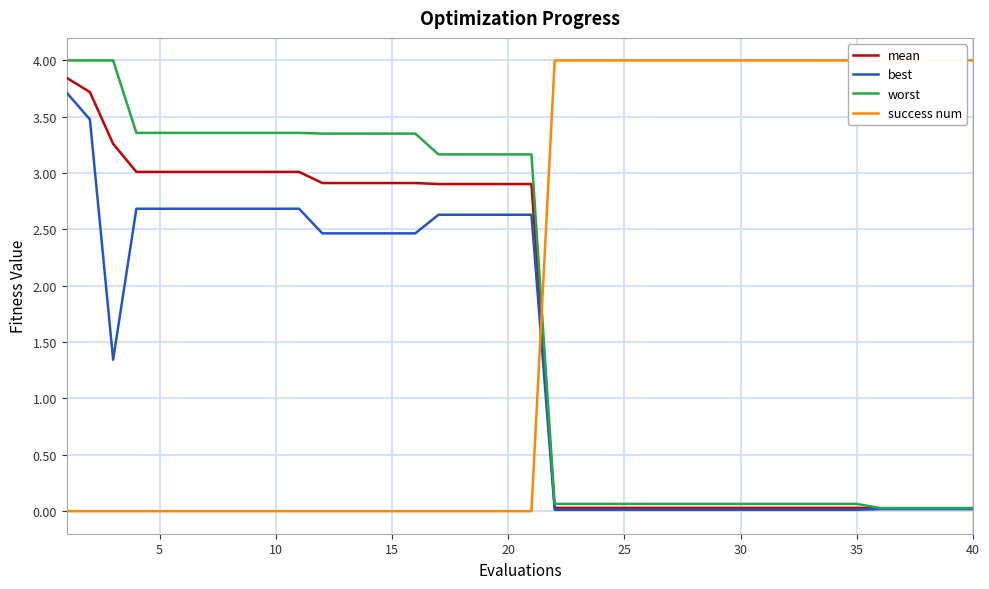

Which series has the largest total across all categories?

success num